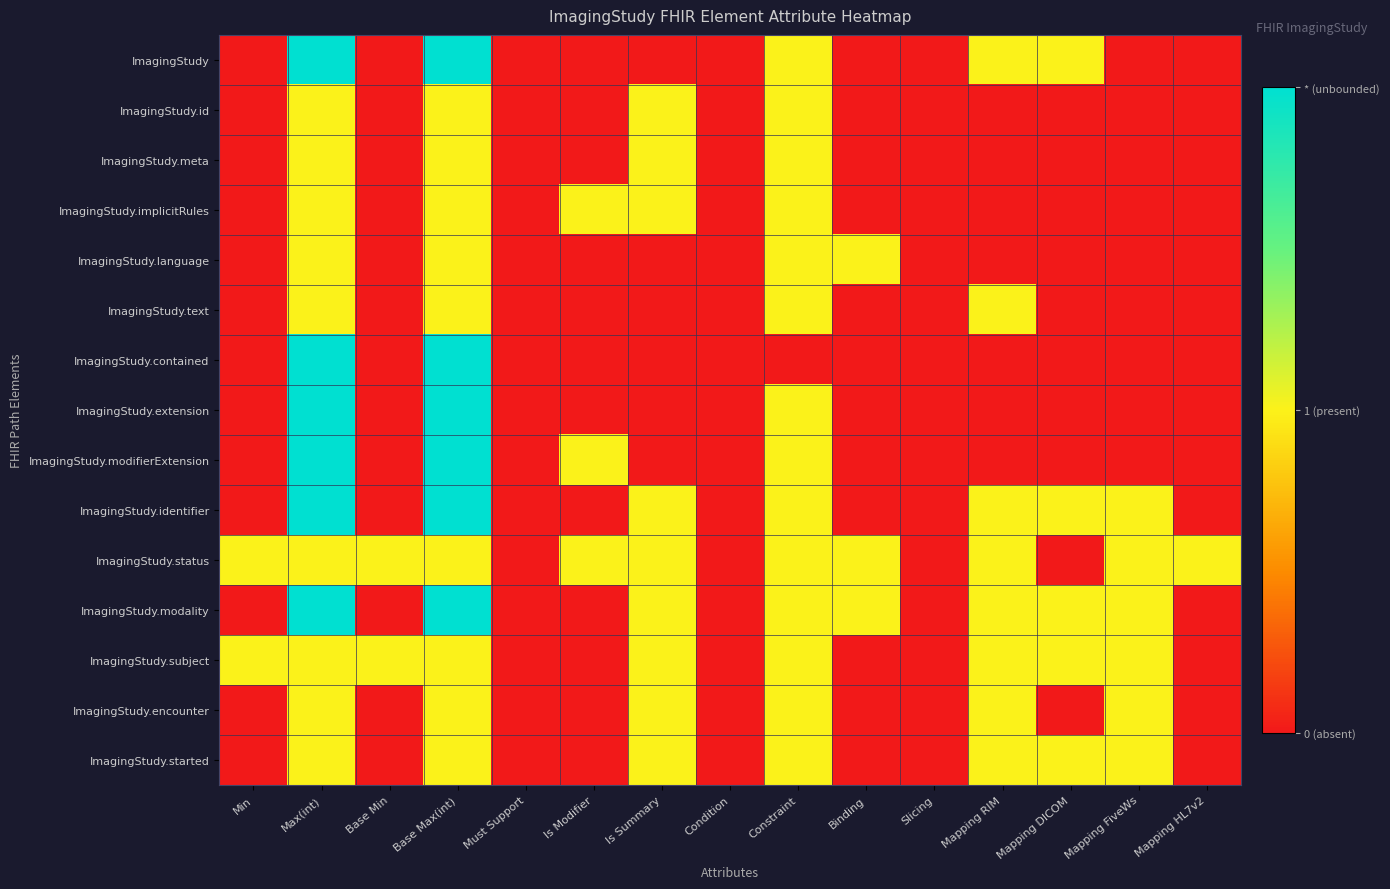

Reading right to left, transcribe all the data shown in this chart.

ImagingStudy: Mapping HL7v2=0.0	Mapping FiveWs=0.0	Mapping DICOM=2.5	Mapping RIM=2.5	Slicing=0.0	Binding=0.0	Constraint=2.5	Condition=0.0	Is Summary=0.0	Is Modifier=0.0	Must Support=0.0	Base Max(int)=5.0	Base Min=0.0	Max(int)=5.0	Min=0.0
ImagingStudy.id: Mapping HL7v2=0.0	Mapping FiveWs=0.0	Mapping DICOM=0.0	Mapping RIM=0.0	Slicing=0.0	Binding=0.0	Constraint=2.5	Condition=0.0	Is Summary=2.5	Is Modifier=0.0	Must Support=0.0	Base Max(int)=2.5	Base Min=0.0	Max(int)=2.5	Min=0.0
ImagingStudy.meta: Mapping HL7v2=0.0	Mapping FiveWs=0.0	Mapping DICOM=0.0	Mapping RIM=0.0	Slicing=0.0	Binding=0.0	Constraint=2.5	Condition=0.0	Is Summary=2.5	Is Modifier=0.0	Must Support=0.0	Base Max(int)=2.5	Base Min=0.0	Max(int)=2.5	Min=0.0
ImagingStudy.implicitRules: Mapping HL7v2=0.0	Mapping FiveWs=0.0	Mapping DICOM=0.0	Mapping RIM=0.0	Slicing=0.0	Binding=0.0	Constraint=2.5	Condition=0.0	Is Summary=2.5	Is Modifier=2.5	Must Support=0.0	Base Max(int)=2.5	Base Min=0.0	Max(int)=2.5	Min=0.0
ImagingStudy.language: Mapping HL7v2=0.0	Mapping FiveWs=0.0	Mapping DICOM=0.0	Mapping RIM=0.0	Slicing=0.0	Binding=2.5	Constraint=2.5	Condition=0.0	Is Summary=0.0	Is Modifier=0.0	Must Support=0.0	Base Max(int)=2.5	Base Min=0.0	Max(int)=2.5	Min=0.0
ImagingStudy.text: Mapping HL7v2=0.0	Mapping FiveWs=0.0	Mapping DICOM=0.0	Mapping RIM=2.5	Slicing=0.0	Binding=0.0	Constraint=2.5	Condition=0.0	Is Summary=0.0	Is Modifier=0.0	Must Support=0.0	Base Max(int)=2.5	Base Min=0.0	Max(int)=2.5	Min=0.0
ImagingStudy.contained: Mapping HL7v2=0.0	Mapping FiveWs=0.0	Mapping DICOM=0.0	Mapping RIM=0.0	Slicing=0.0	Binding=0.0	Constraint=0.0	Condition=0.0	Is Summary=0.0	Is Modifier=0.0	Must Support=0.0	Base Max(int)=5.0	Base Min=0.0	Max(int)=5.0	Min=0.0
ImagingStudy.extension: Mapping HL7v2=0.0	Mapping FiveWs=0.0	Mapping DICOM=0.0	Mapping RIM=0.0	Slicing=0.0	Binding=0.0	Constraint=2.5	Condition=0.0	Is Summary=0.0	Is Modifier=0.0	Must Support=0.0	Base Max(int)=5.0	Base Min=0.0	Max(int)=5.0	Min=0.0
ImagingStudy.modifierExtension: Mapping HL7v2=0.0	Mapping FiveWs=0.0	Mapping DICOM=0.0	Mapping RIM=0.0	Slicing=0.0	Binding=0.0	Constraint=2.5	Condition=0.0	Is Summary=0.0	Is Modifier=2.5	Must Support=0.0	Base Max(int)=5.0	Base Min=0.0	Max(int)=5.0	Min=0.0
ImagingStudy.identifier: Mapping HL7v2=0.0	Mapping FiveWs=2.5	Mapping DICOM=2.5	Mapping RIM=2.5	Slicing=0.0	Binding=0.0	Constraint=2.5	Condition=0.0	Is Summary=2.5	Is Modifier=0.0	Must Support=0.0	Base Max(int)=5.0	Base Min=0.0	Max(int)=5.0	Min=0.0
ImagingStudy.status: Mapping HL7v2=2.5	Mapping FiveWs=2.5	Mapping DICOM=0.0	Mapping RIM=2.5	Slicing=0.0	Binding=2.5	Constraint=2.5	Condition=0.0	Is Summary=2.5	Is Modifier=2.5	Must Support=0.0	Base Max(int)=2.5	Base Min=2.5	Max(int)=2.5	Min=2.5
ImagingStudy.modality: Mapping HL7v2=0.0	Mapping FiveWs=2.5	Mapping DICOM=2.5	Mapping RIM=2.5	Slicing=0.0	Binding=2.5	Constraint=2.5	Condition=0.0	Is Summary=2.5	Is Modifier=0.0	Must Support=0.0	Base Max(int)=5.0	Base Min=0.0	Max(int)=5.0	Min=0.0
ImagingStudy.subject: Mapping HL7v2=0.0	Mapping FiveWs=2.5	Mapping DICOM=2.5	Mapping RIM=2.5	Slicing=0.0	Binding=0.0	Constraint=2.5	Condition=0.0	Is Summary=2.5	Is Modifier=0.0	Must Support=0.0	Base Max(int)=2.5	Base Min=2.5	Max(int)=2.5	Min=2.5
ImagingStudy.encounter: Mapping HL7v2=0.0	Mapping FiveWs=2.5	Mapping DICOM=0.0	Mapping RIM=2.5	Slicing=0.0	Binding=0.0	Constraint=2.5	Condition=0.0	Is Summary=2.5	Is Modifier=0.0	Must Support=0.0	Base Max(int)=2.5	Base Min=0.0	Max(int)=2.5	Min=0.0
ImagingStudy.started: Mapping HL7v2=0.0	Mapping FiveWs=2.5	Mapping DICOM=2.5	Mapping RIM=2.5	Slicing=0.0	Binding=0.0	Constraint=2.5	Condition=0.0	Is Summary=2.5	Is Modifier=0.0	Must Support=0.0	Base Max(int)=2.5	Base Min=0.0	Max(int)=2.5	Min=0.0